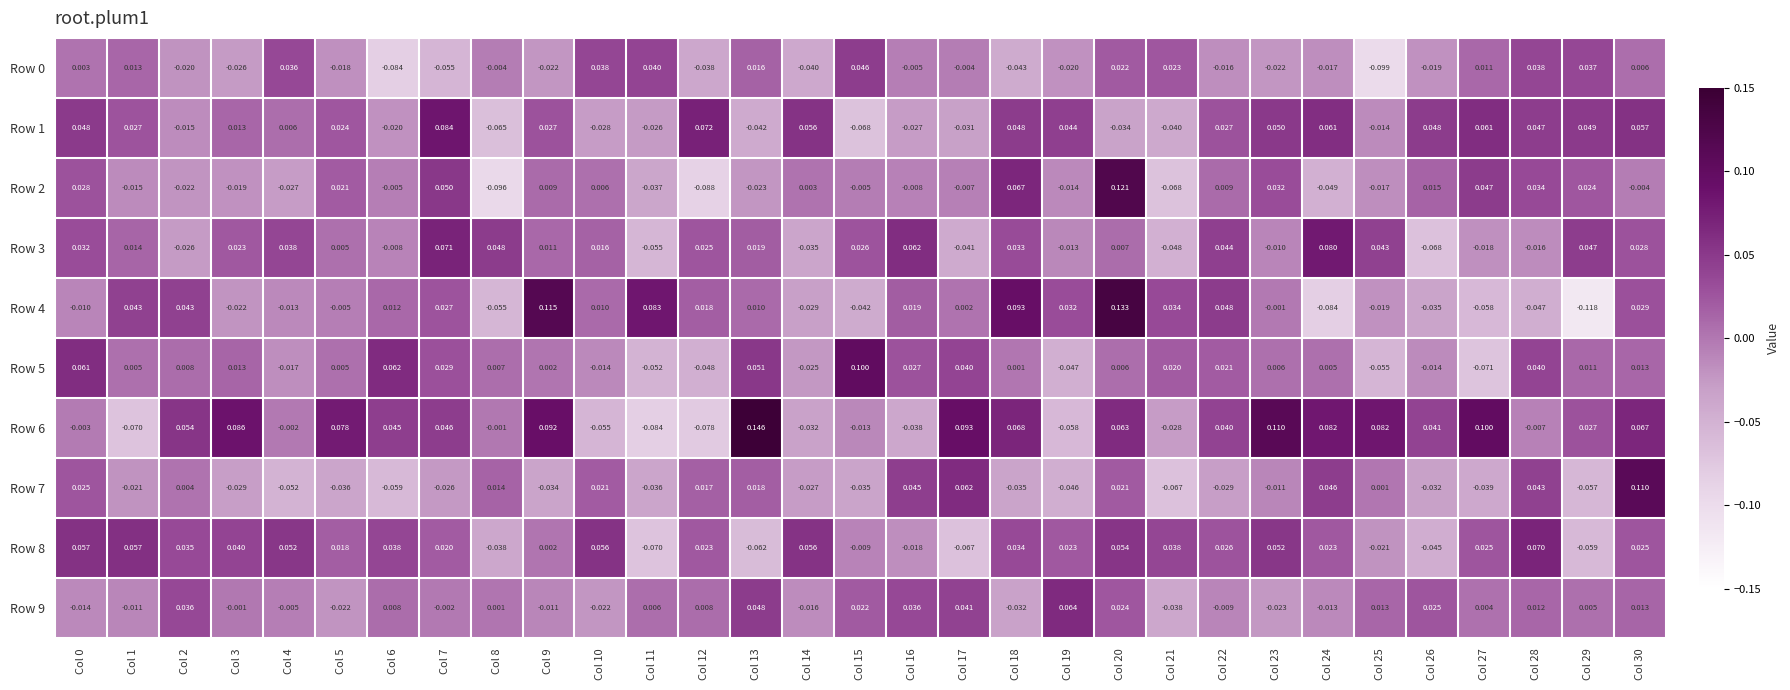

Is the value of Row 4 at Col 26 greater than the value of Row 9 at Col 26?

No